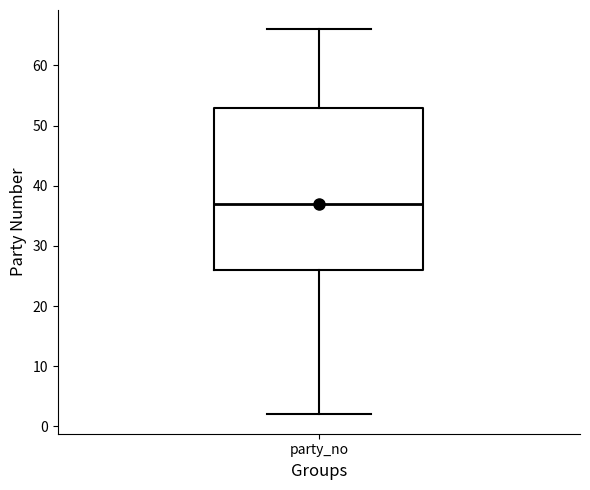

Where is the upper edge of the box for party_no on the y-axis? The values are not printed on the chart, so give them approximately, as read against the axis.

53